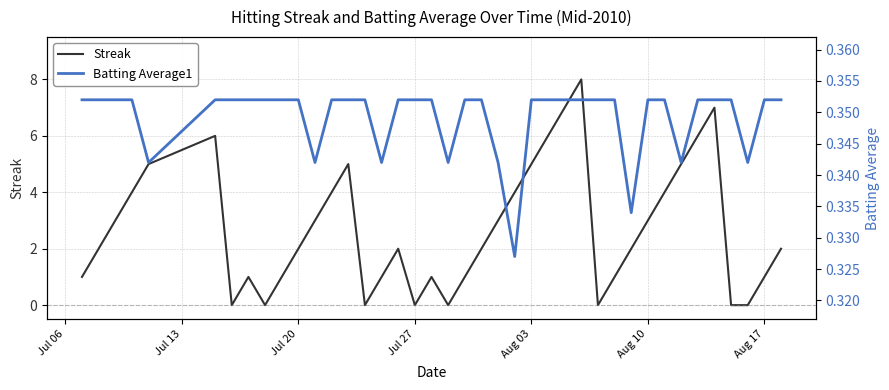

The value of Batting Average1 at 8 is 0.5. True or false?

False